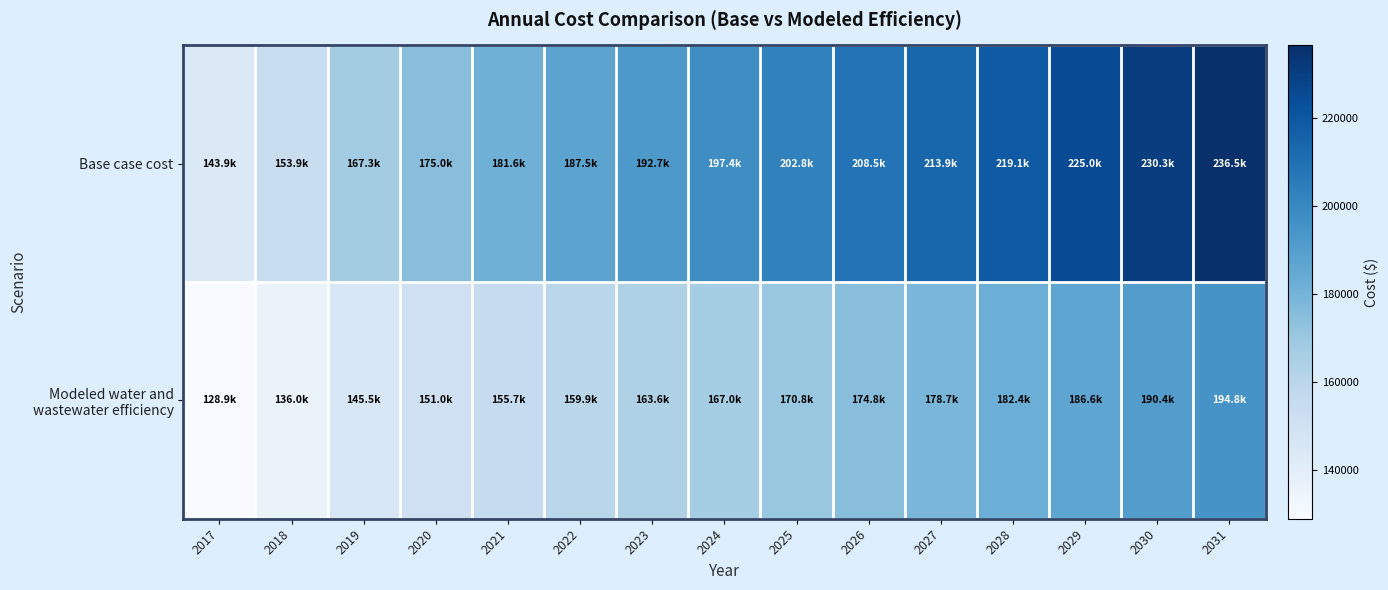

What is the difference between the highest and lowest values at 2029?

38409.8